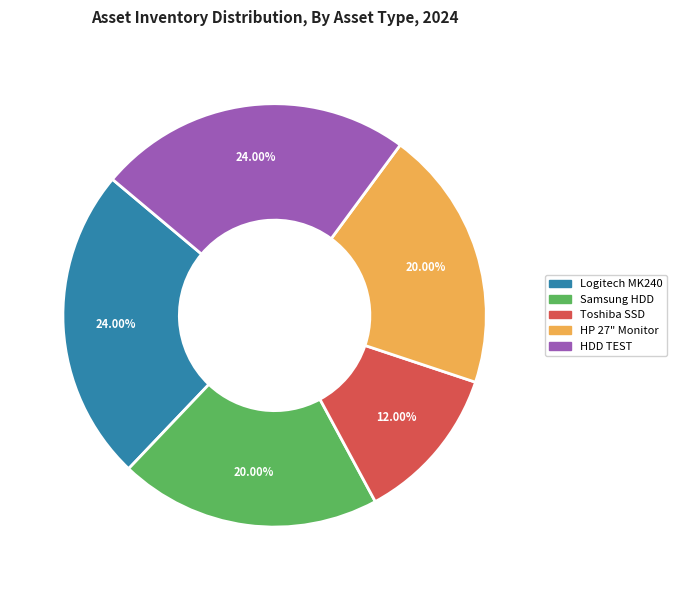

Is there a majority slice in this chart?

No